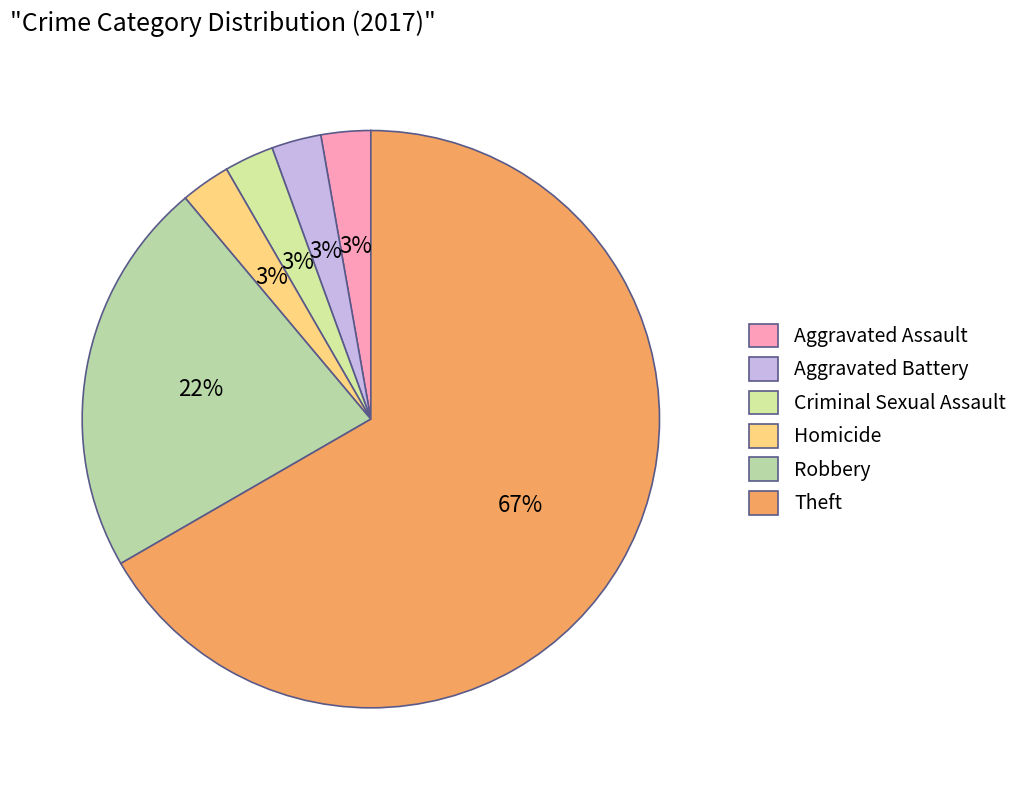

How many segments does this pie chart have?

6